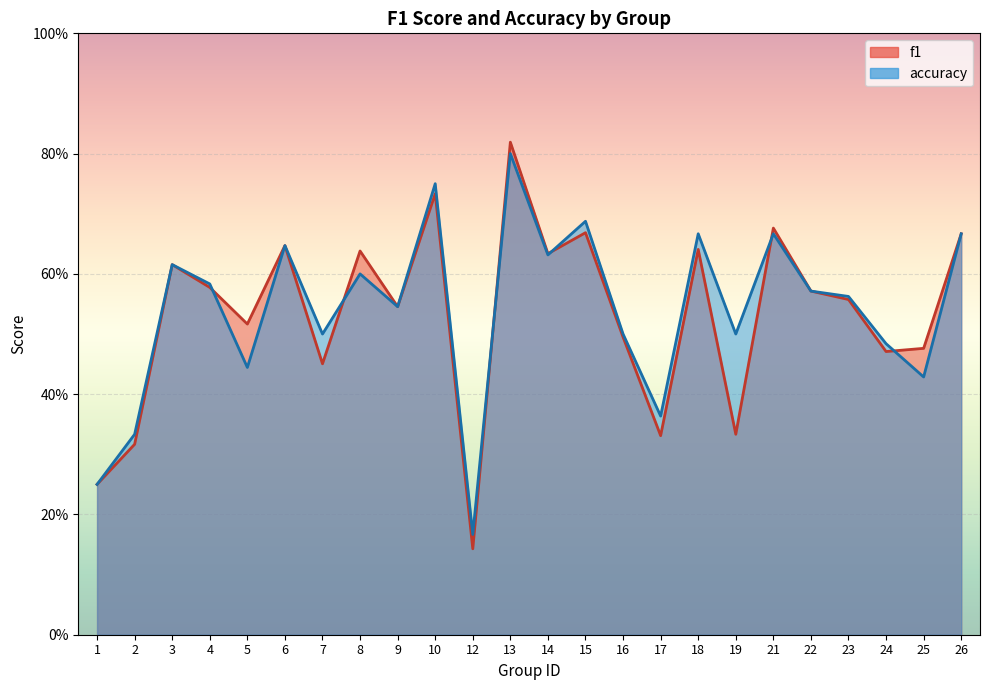

What is the sum of all f1 values?

12.8